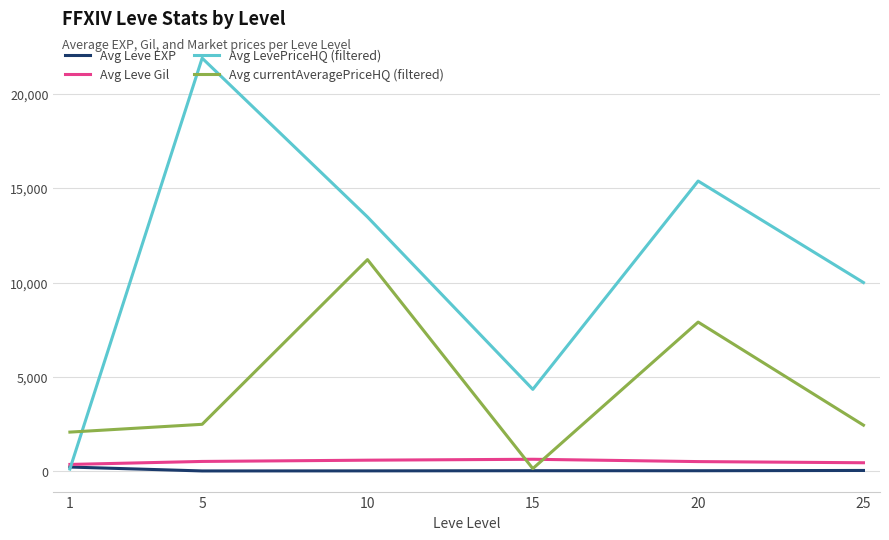

What is the maximum value for Avg Leve EXP?

210.7